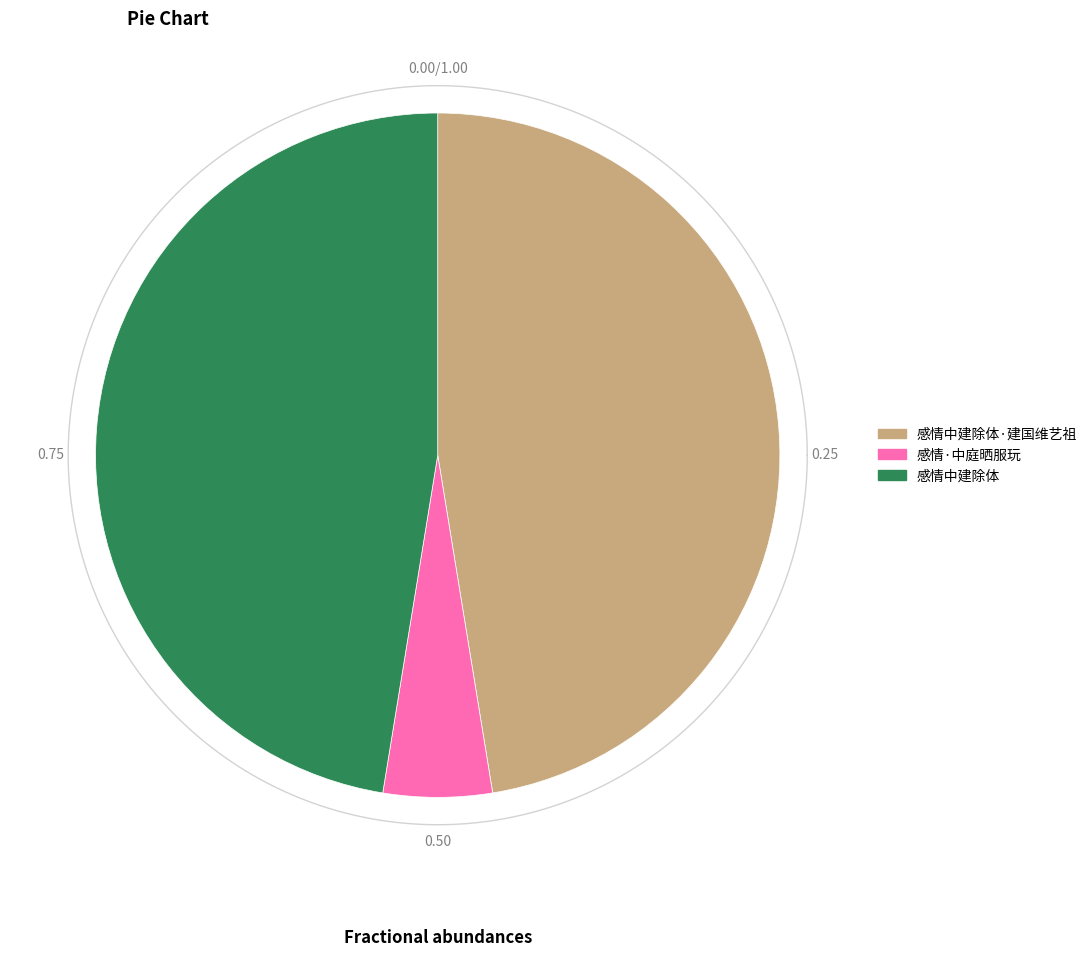

What is the ratio of the value at 感情中建除体 to the value at 感情·中庭晒服玩?

9.2